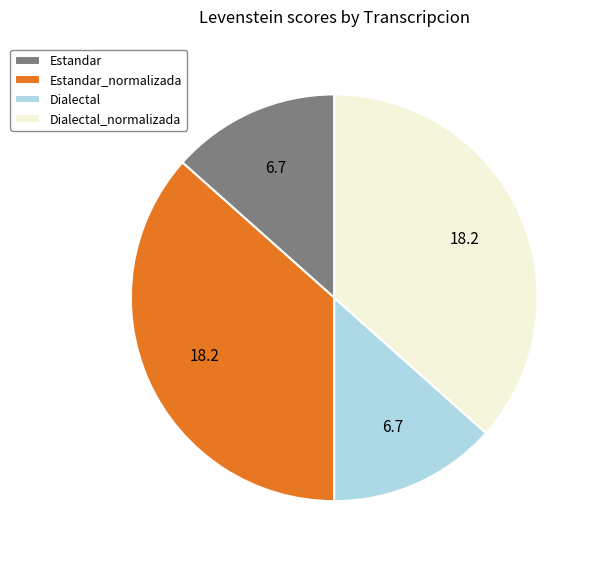

How many segments does this pie chart have?

4